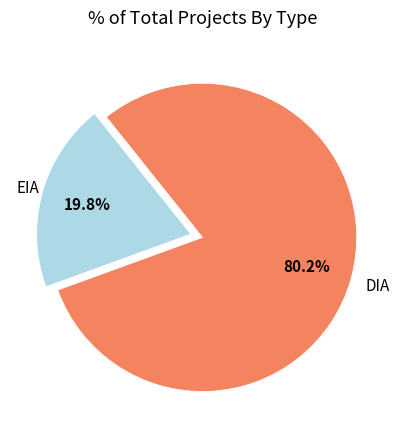

Is there a majority slice in this chart?

Yes